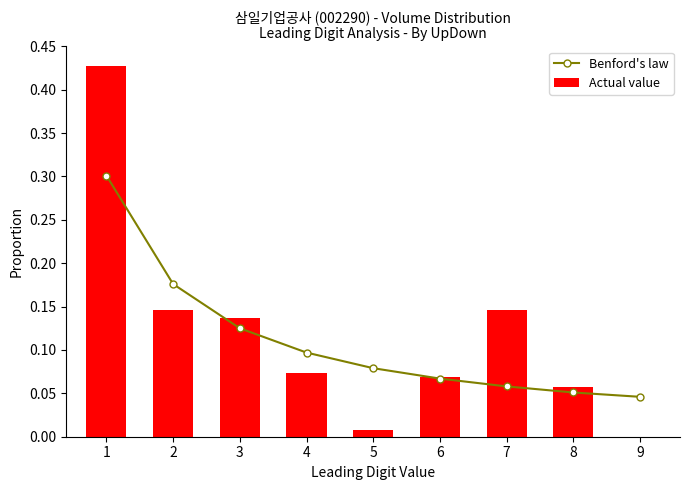

At which label does Actual value reach its minimum?

9